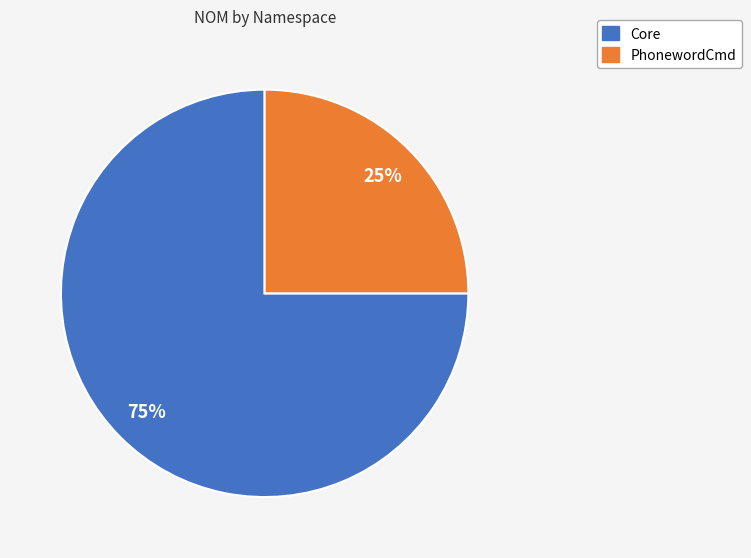

To the nearest percent, what is the difference between the Core and PhonewordCmd slice percentages?

50%